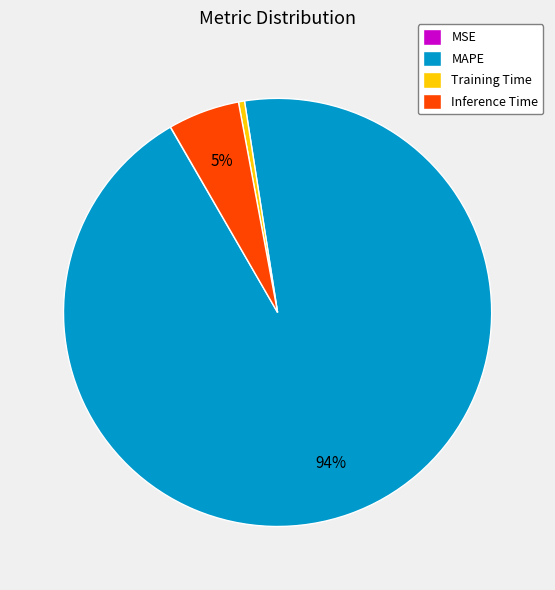

The Training Time slice represents 0% of the pie. True or false?

True